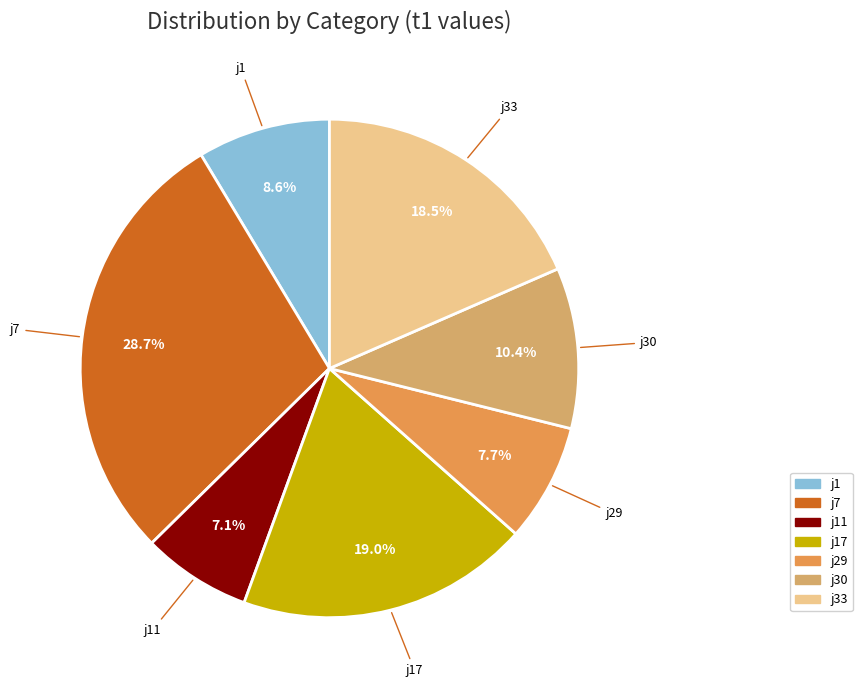

To the nearest percent, what portion does j29 represent?

8%